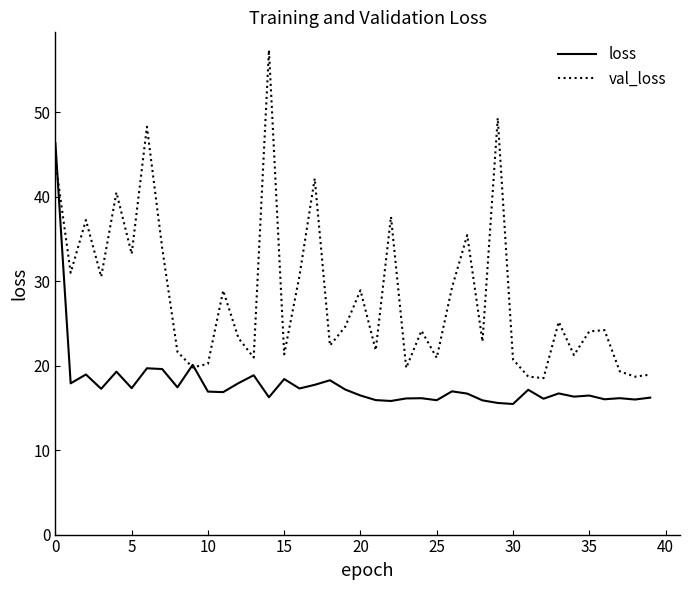

Which series has the largest range (max minus min)?

val_loss